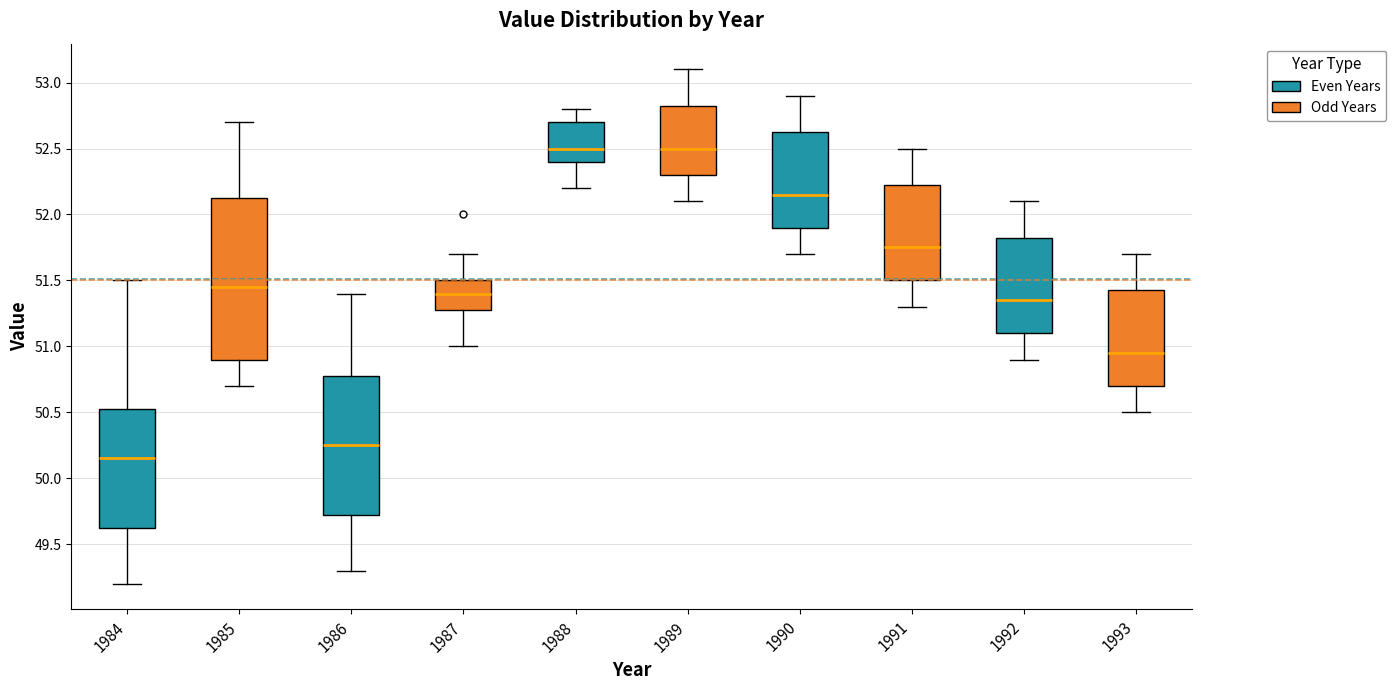

Which box's median line is the lowest?

1984